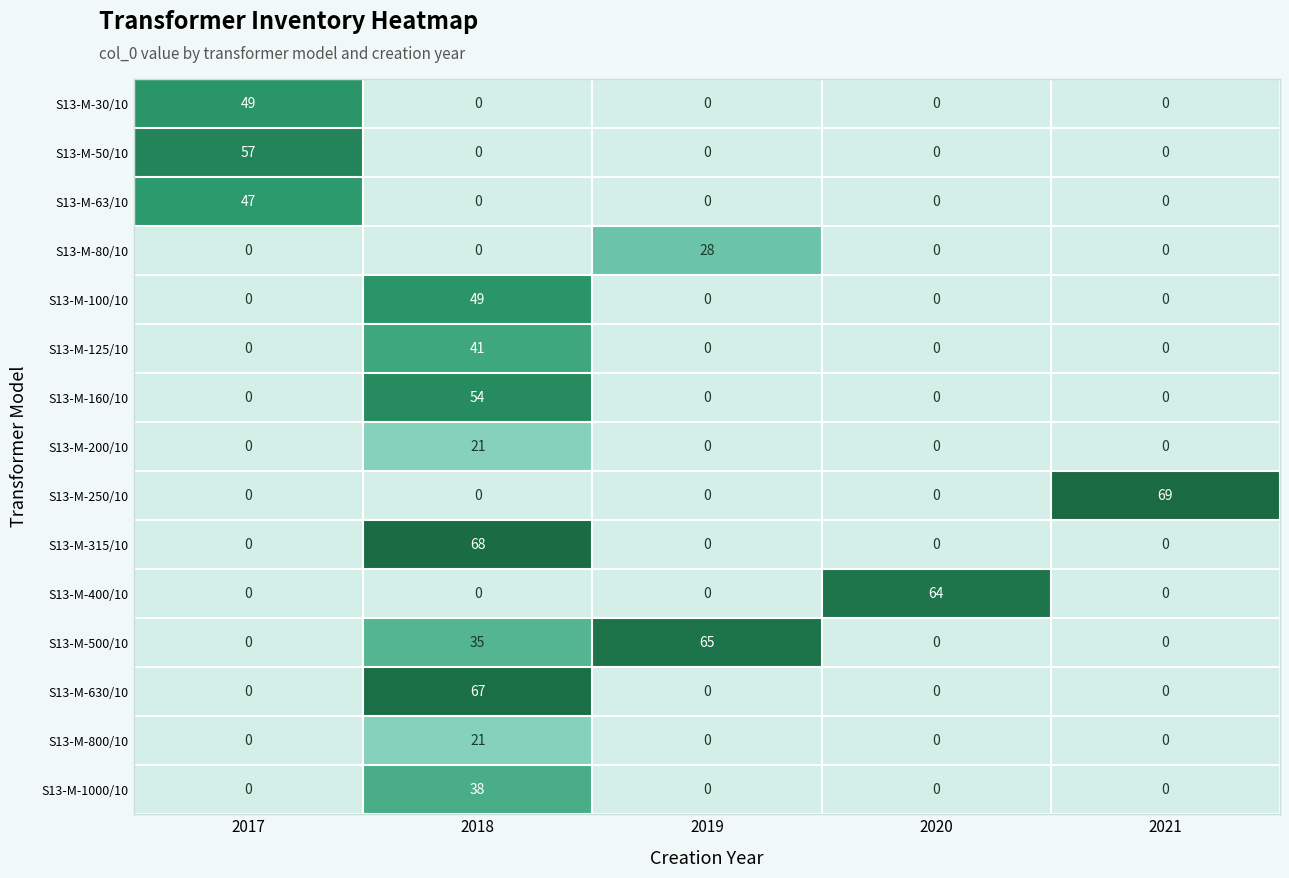

Reading right to left, what are all the values shown in this chart?

row_0: 2021=0	2020=0	2019=0	2018=0	2017=49
row_1: 2021=0	2020=0	2019=0	2018=0	2017=57
row_2: 2021=0	2020=0	2019=0	2018=0	2017=47
row_3: 2021=0	2020=0	2019=28	2018=0	2017=0
row_4: 2021=0	2020=0	2019=0	2018=49	2017=0
row_5: 2021=0	2020=0	2019=0	2018=41	2017=0
row_6: 2021=0	2020=0	2019=0	2018=54	2017=0
row_7: 2021=0	2020=0	2019=0	2018=21	2017=0
row_8: 2021=69	2020=0	2019=0	2018=0	2017=0
row_9: 2021=0	2020=0	2019=0	2018=68	2017=0
row_10: 2021=0	2020=64	2019=0	2018=0	2017=0
row_11: 2021=0	2020=0	2019=65	2018=35	2017=0
row_12: 2021=0	2020=0	2019=0	2018=67	2017=0
row_13: 2021=0	2020=0	2019=0	2018=21	2017=0
row_14: 2021=0	2020=0	2019=0	2018=38	2017=0